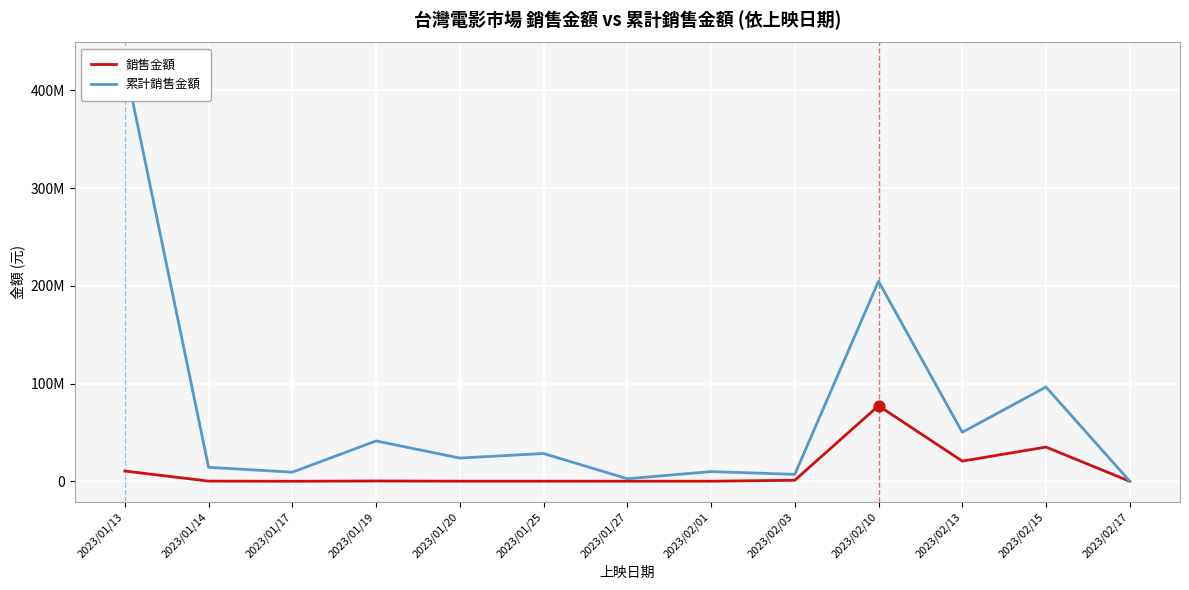

What is the total value across all series at 2023/01/14?

14653745